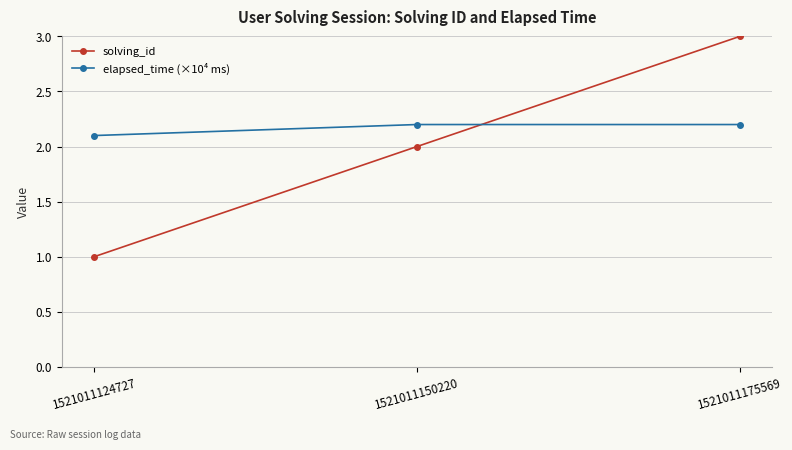

At which label is elapsed_time (×10⁴ ms) closest to 2?

1521011124727